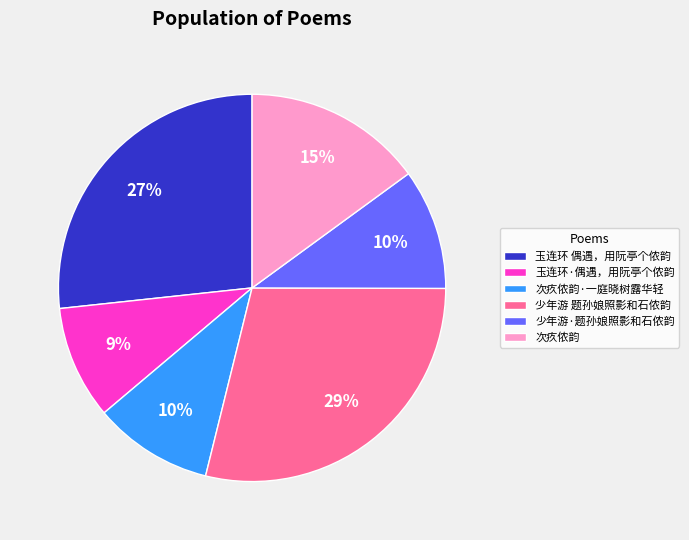

Combined, do 少年游·题孙娘照影和石侬韵 and 玉连环 偶遇，用阮亭个侬韵 account for over 50%?

No